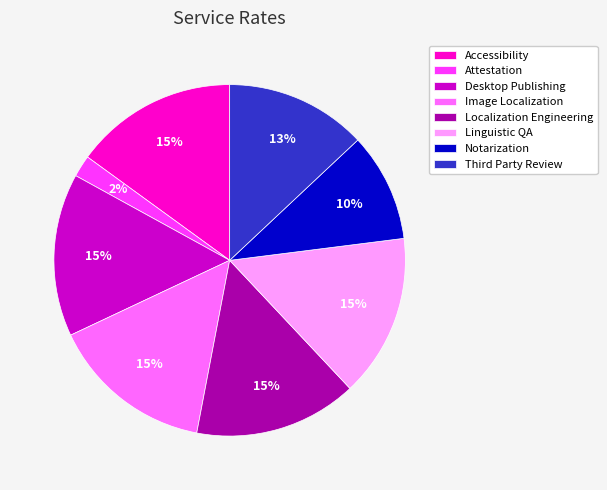

Does Localization Engineering account for over 50% of the chart?

No